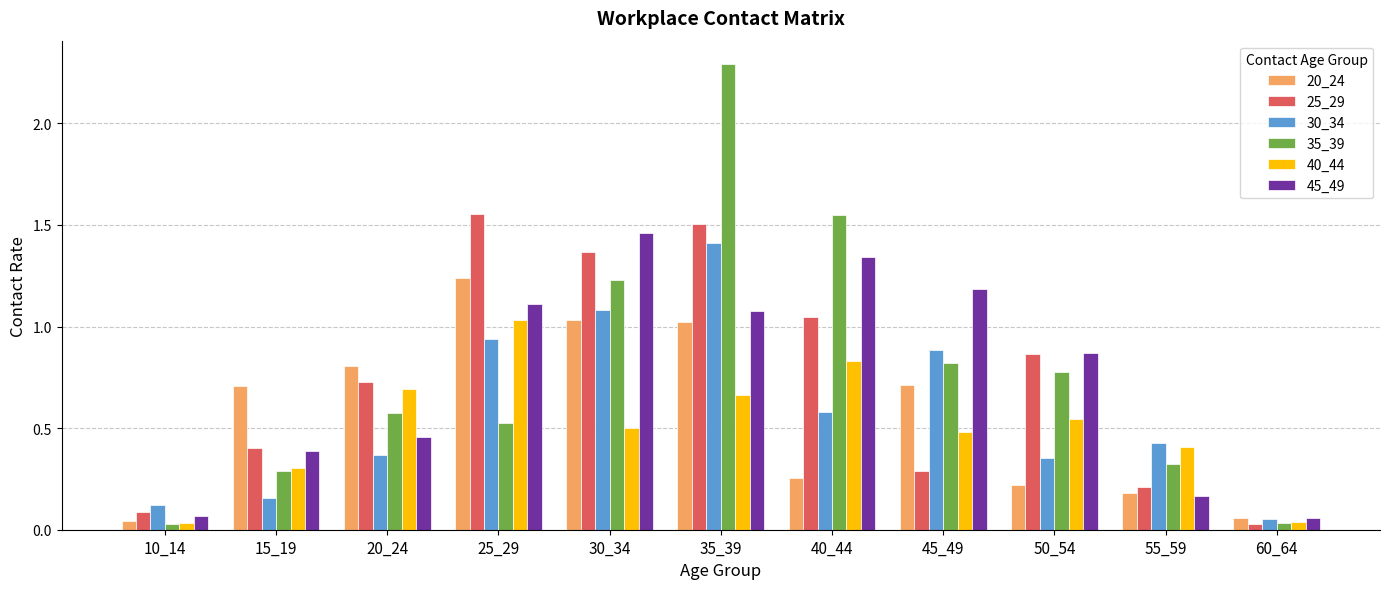

What value does the 30_34 series have at 40_44?

0.6